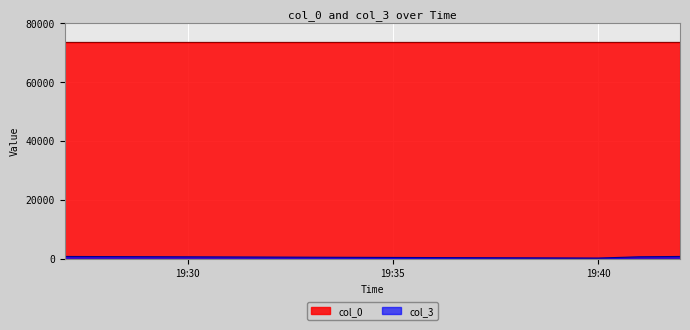

True or false: col_0 and col_3 cross at least once.

False